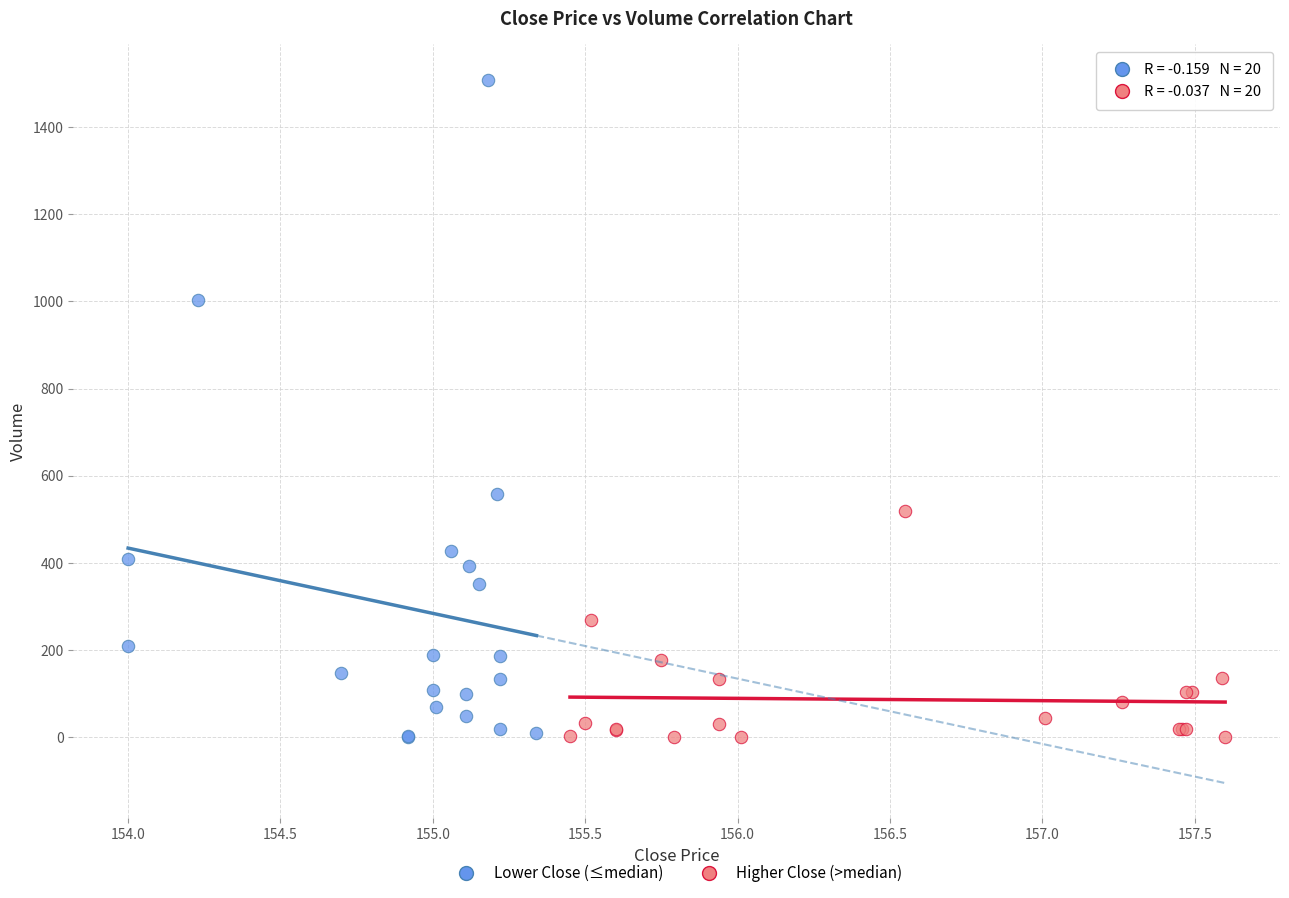

Which series has the largest Y range (max minus min)?

Lower Close (≤median)